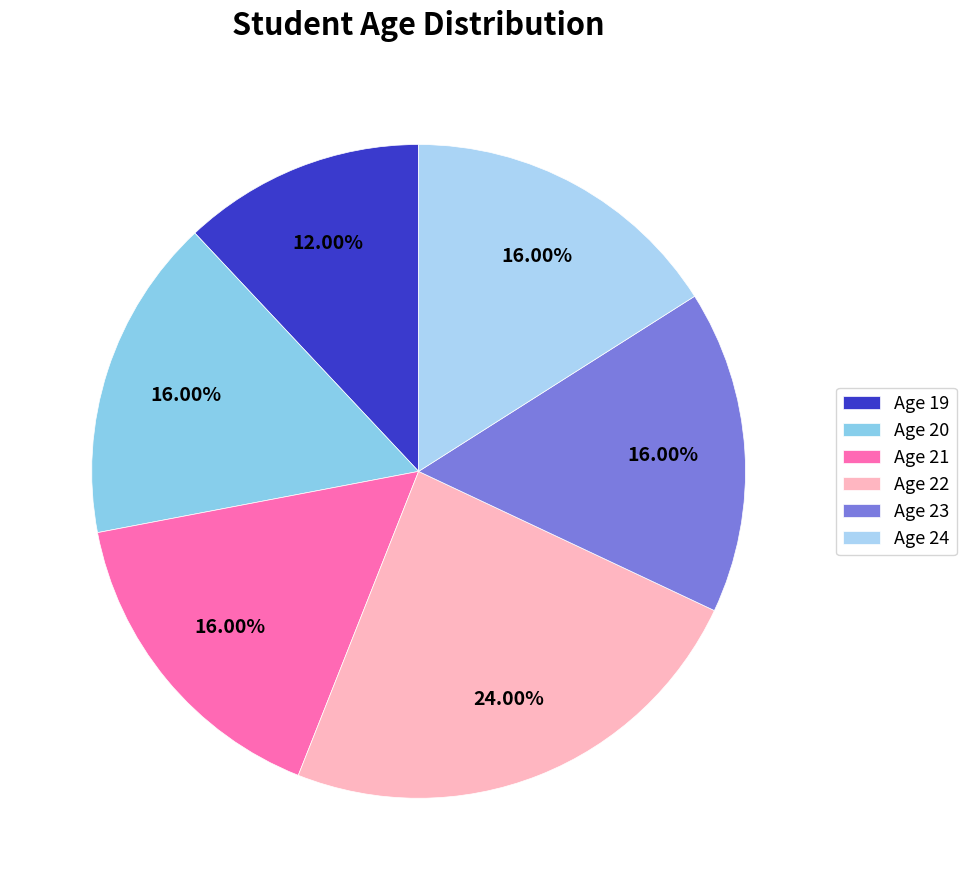

To the nearest percent, what percentage of the pie is Age 22?

24%